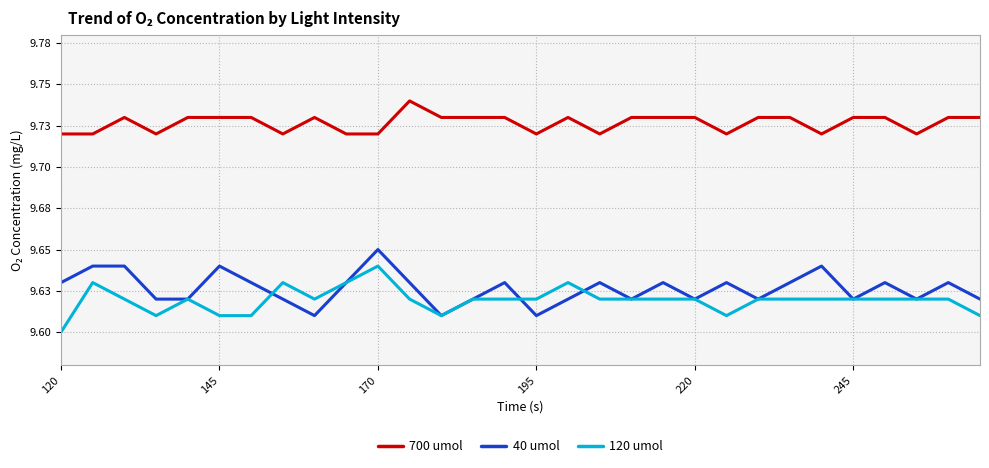

What is the value of the 700 umol point at the 30th from the left?

9.7